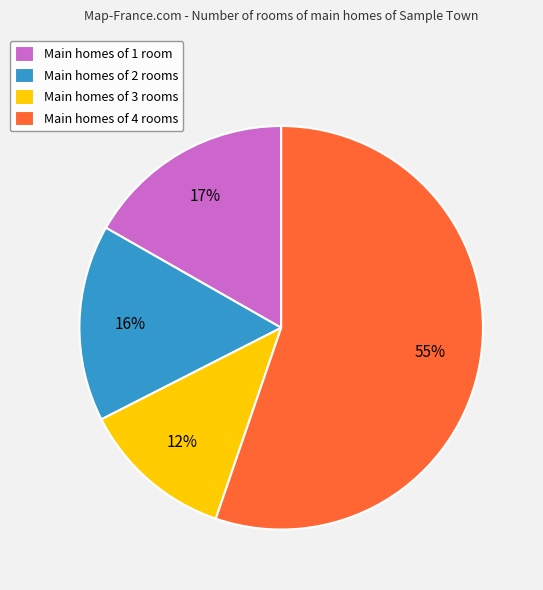

Between Main homes of 2 rooms and Main homes of 3 rooms, which is larger?

Main homes of 2 rooms